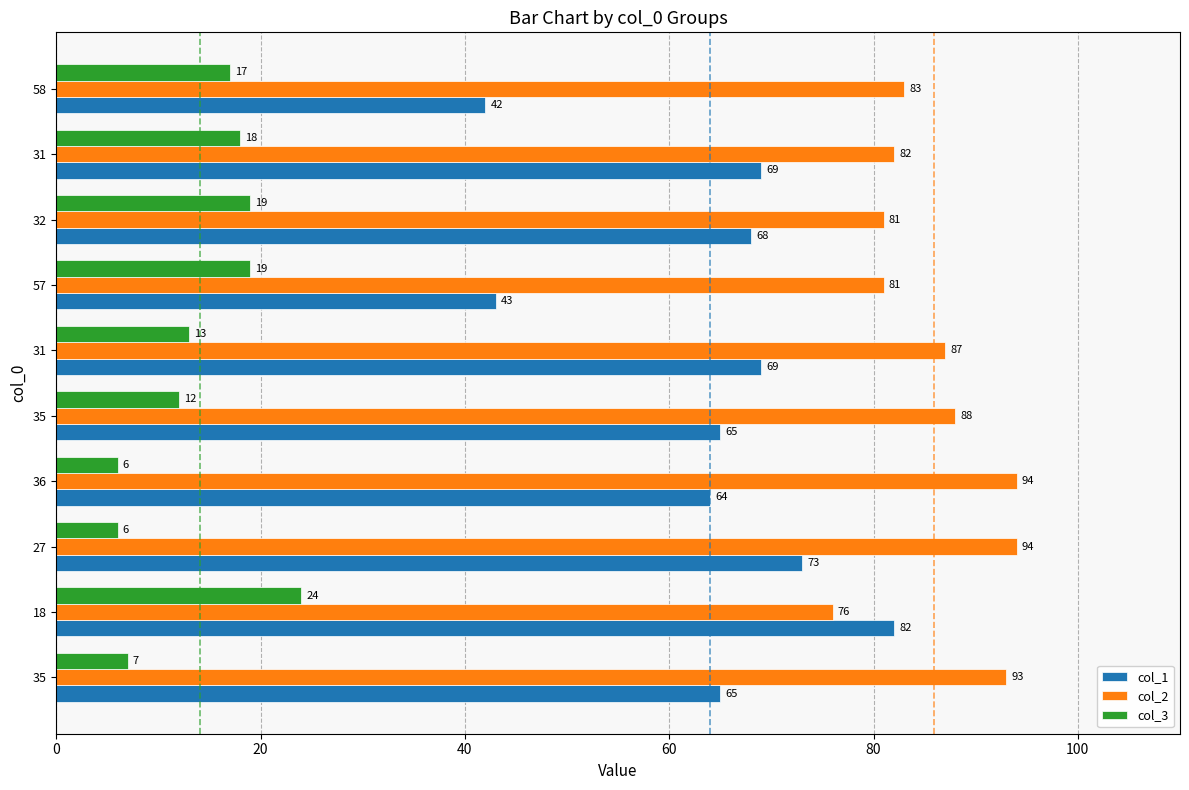

What is the lowest value of the col_3 series?

6